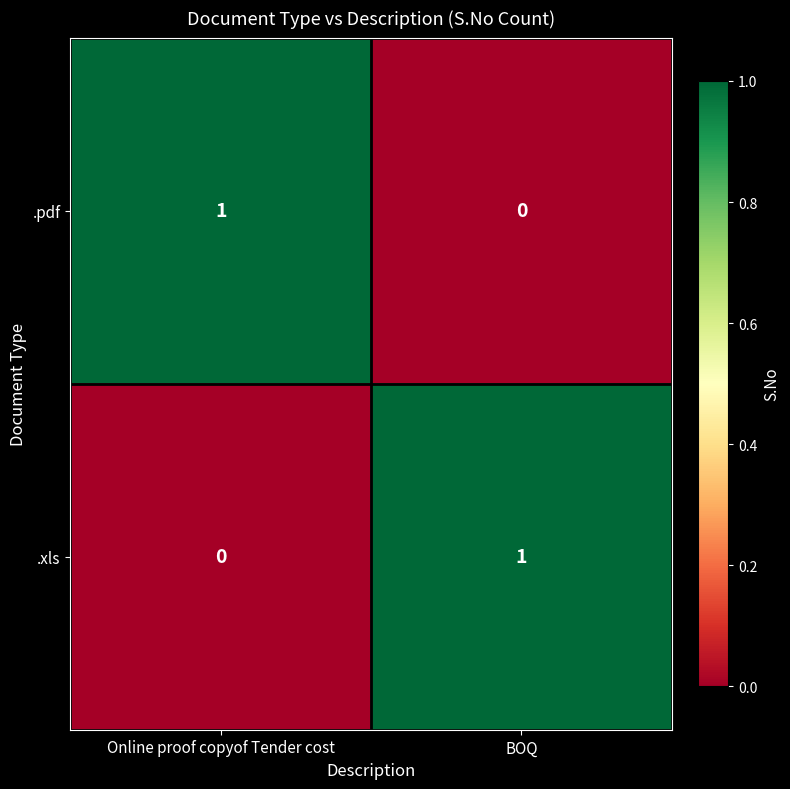

Rank the categories by .xls value from lowest to highest.

Online proof copyof Tender cost, BOQ